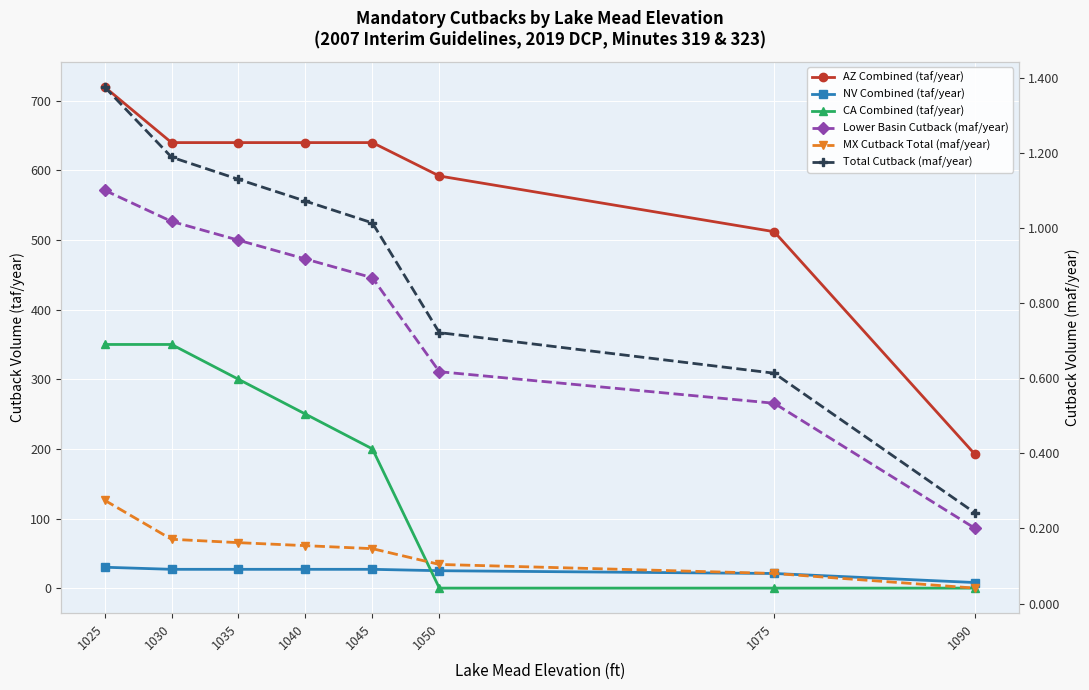

Rank the categories by CA Combined (taf/year) value from highest to lowest.

1025, 1030, 1035, 1040, 1045, 1050, 1075, 1090